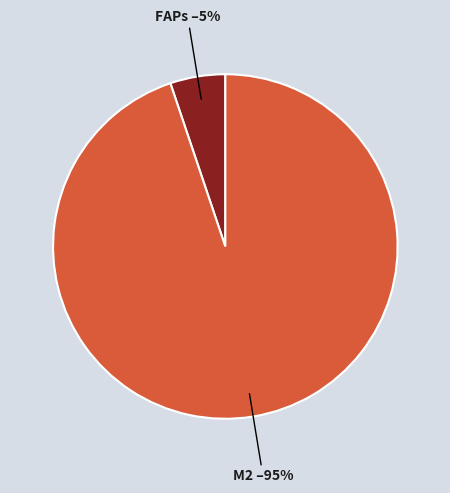

What is the ratio of the value at FAPs to the value at M2?

0.1